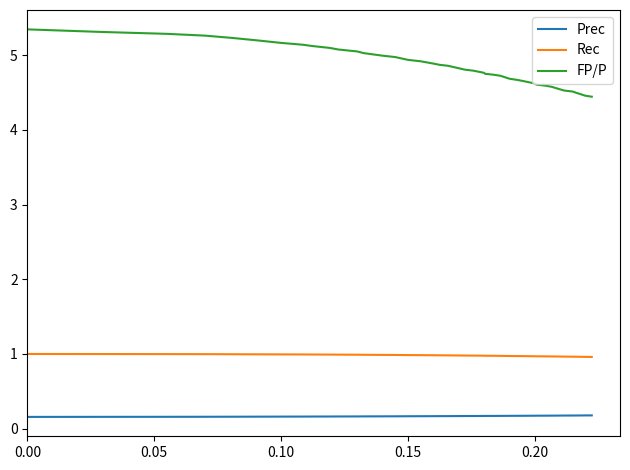

Which series has the largest total across all categories?

FP/P